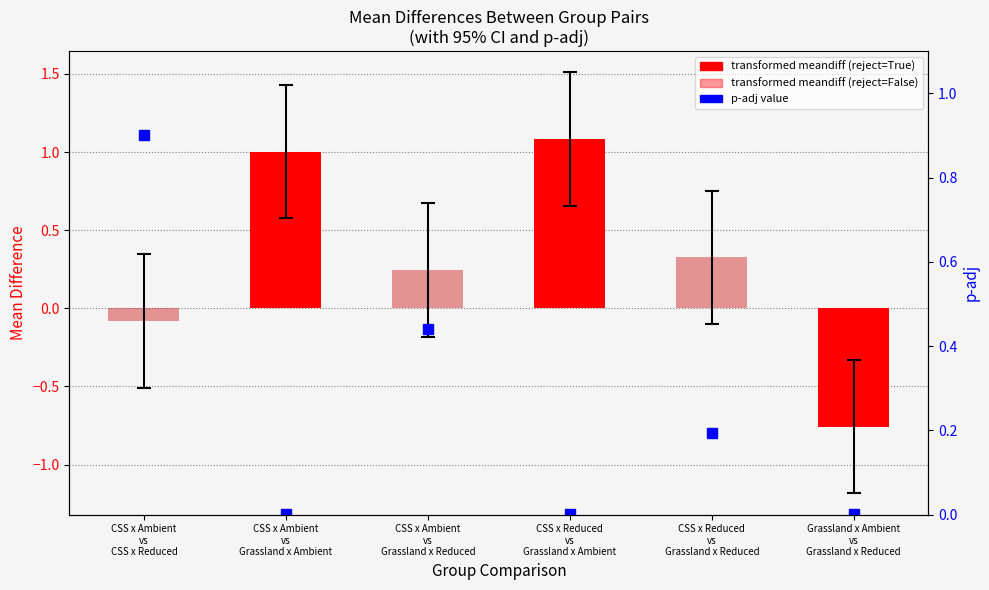

The chart shows a value of 0.9 at CSS x Ambient
vs
CSS x Reduced. True or false?

True